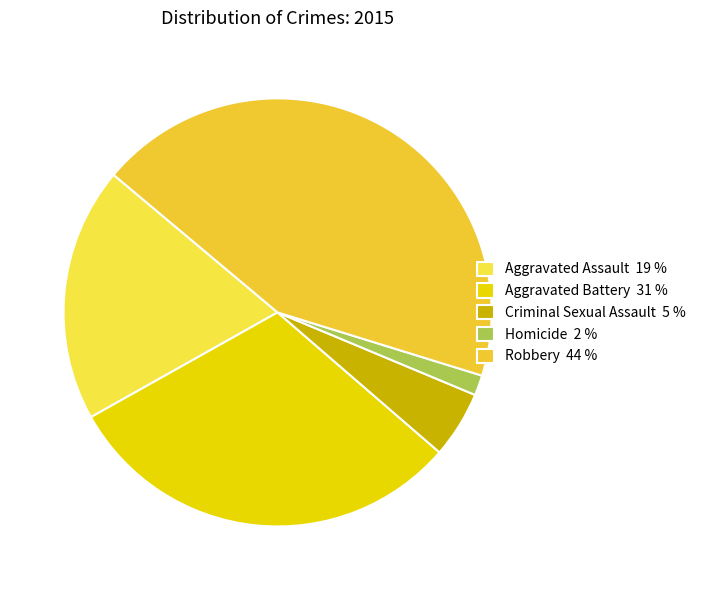

Which has a higher value, Aggravated Assault or Robbery?

Robbery